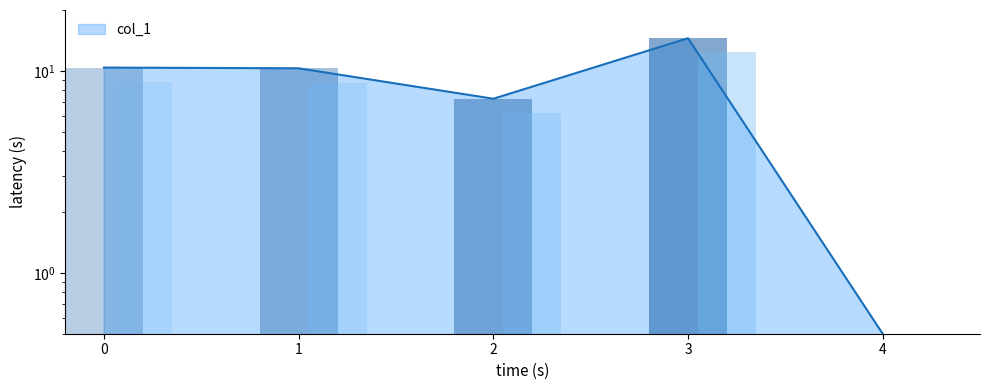

Reading left to right, extract all data points from this chart.

10.4	10.3	7.3	14.5	0.5